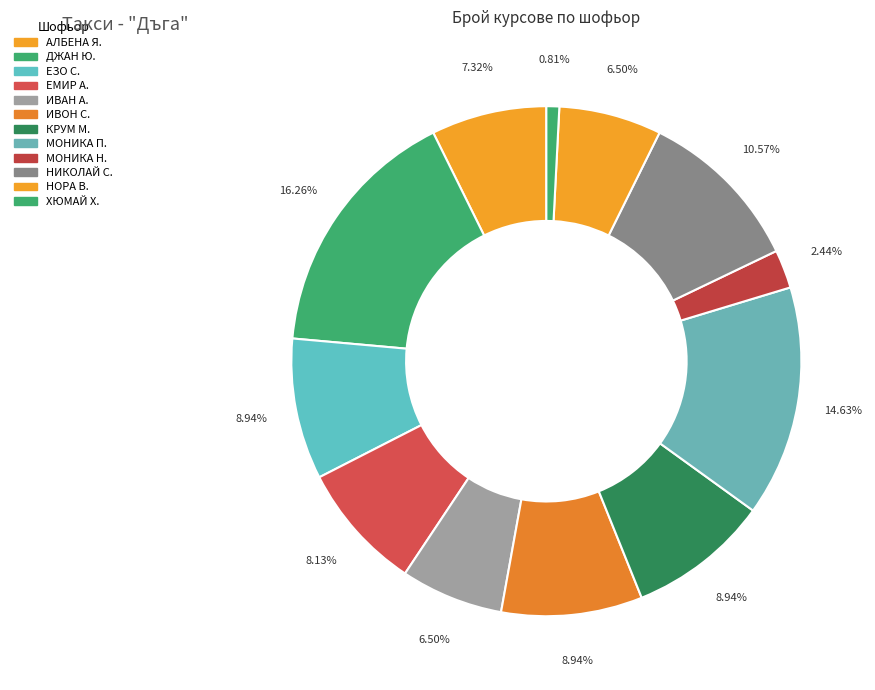

How many segments does this pie chart have?

12